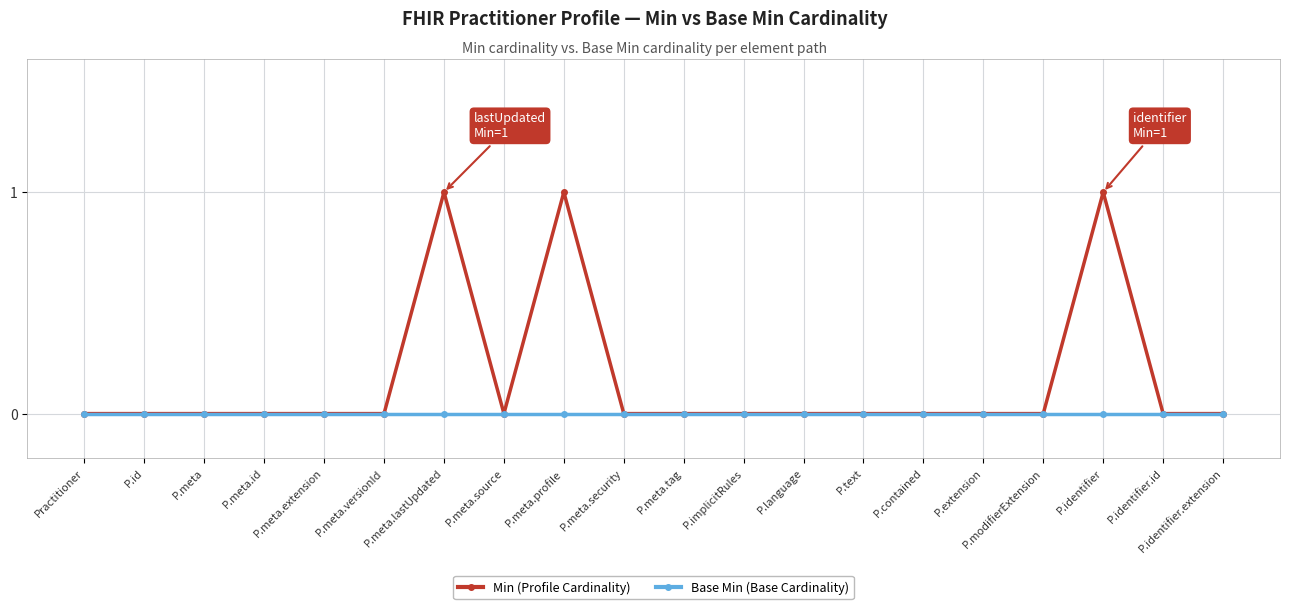

Is the value of Min (Profile Cardinality) at P.meta.profile greater than the value of Base Min (Base Cardinality) at P.id?

Yes